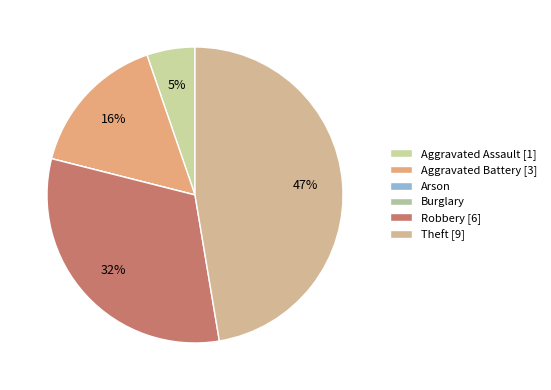

What percentage is the Theft slice, to the nearest percent?

47%